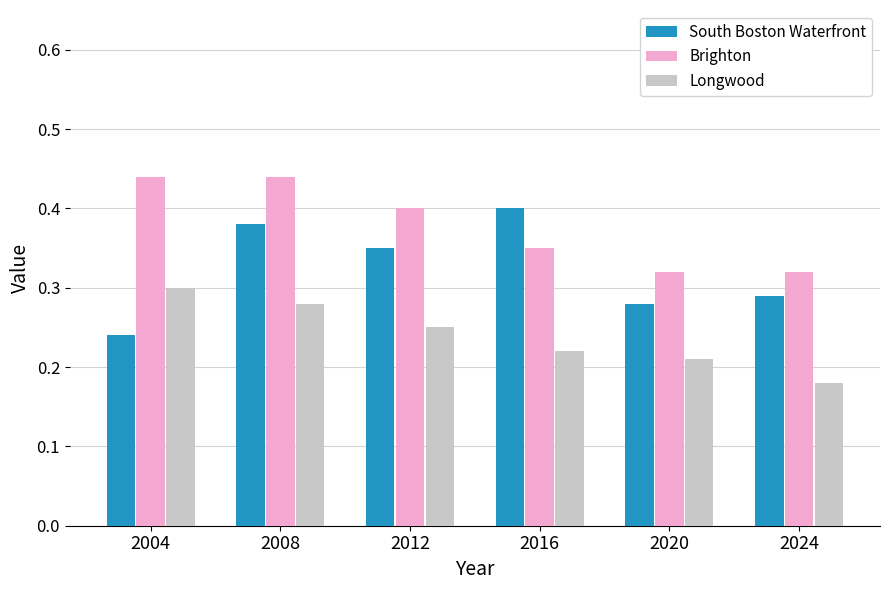

Which series has the largest total across all categories?

Brighton